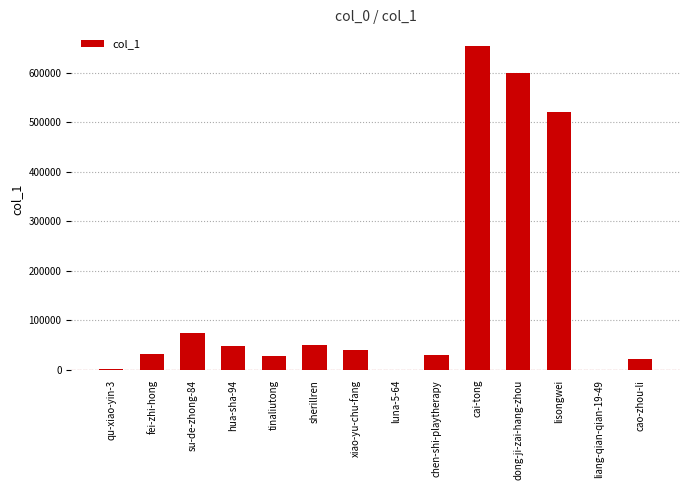

Which has a higher value, cao-zhou-li or luna-5-64?

cao-zhou-li